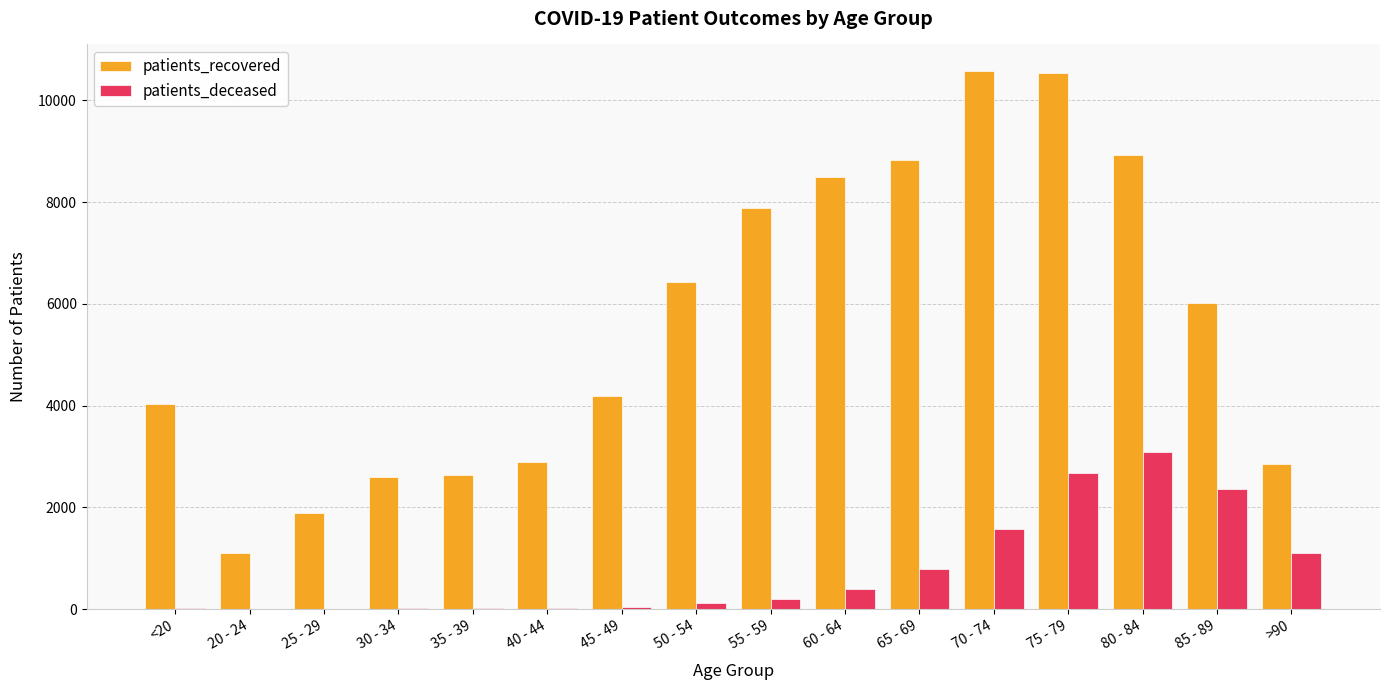

Does the chart contain stacked bars?

No